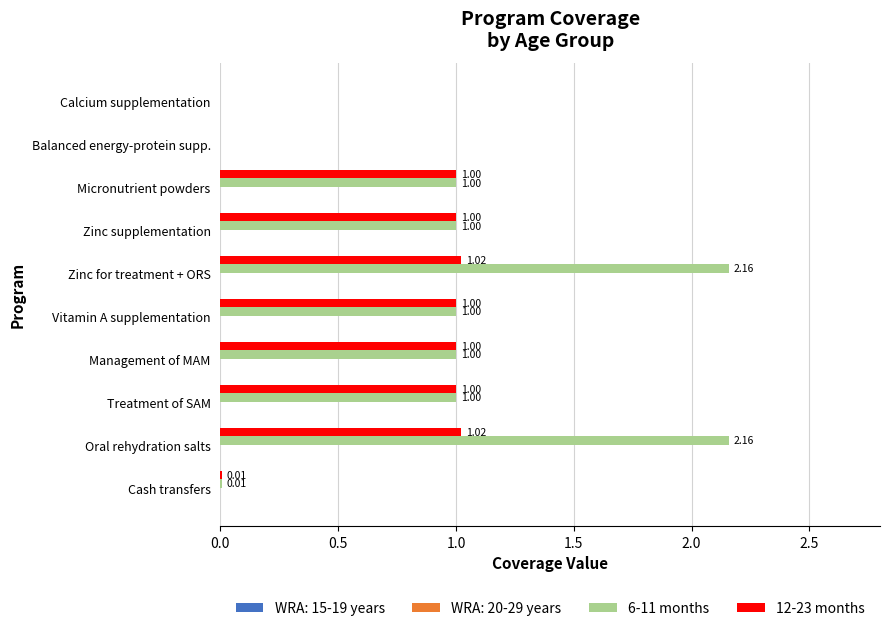

What is the sum of the 12-23 months values at Management of MAM and Cash transfers?

1.0